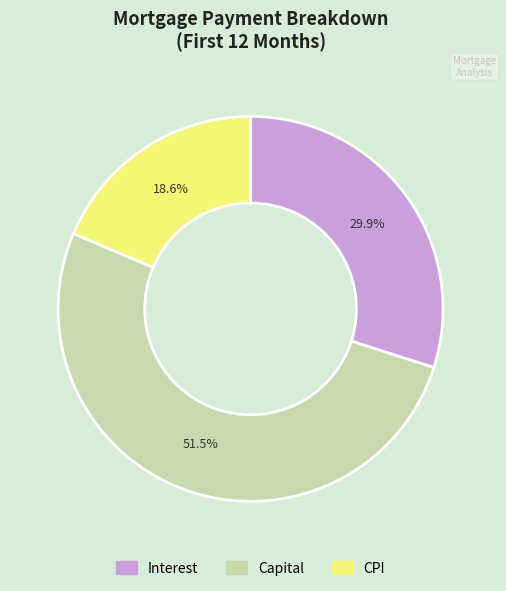

Is there any slice that represents more than half of the pie?

Yes